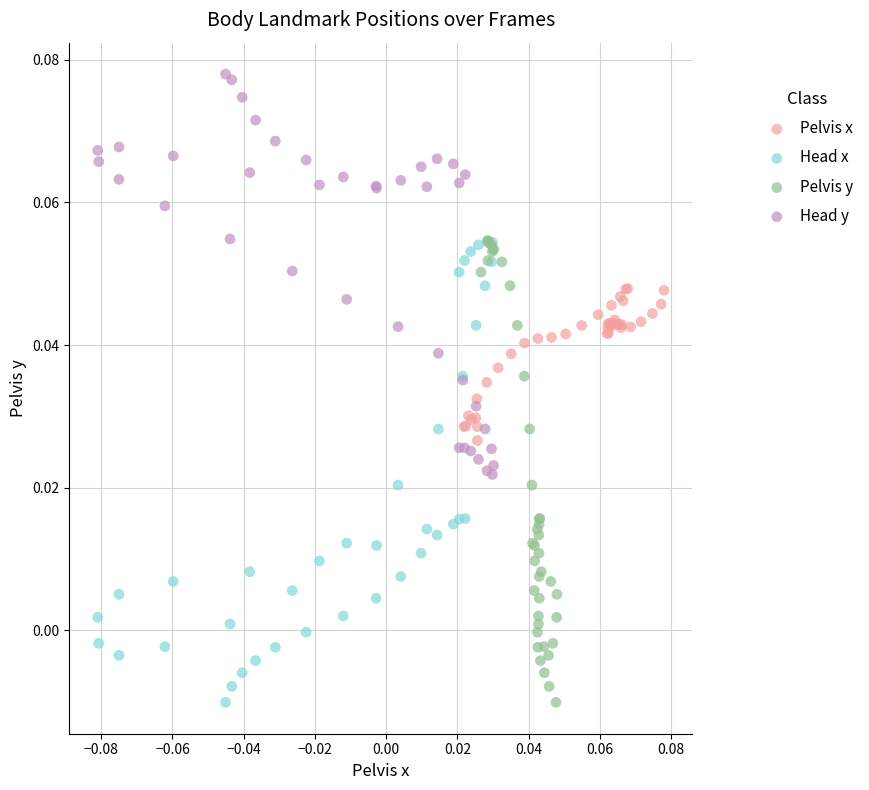

Which series reaches the maximum Y coordinate?

Head y